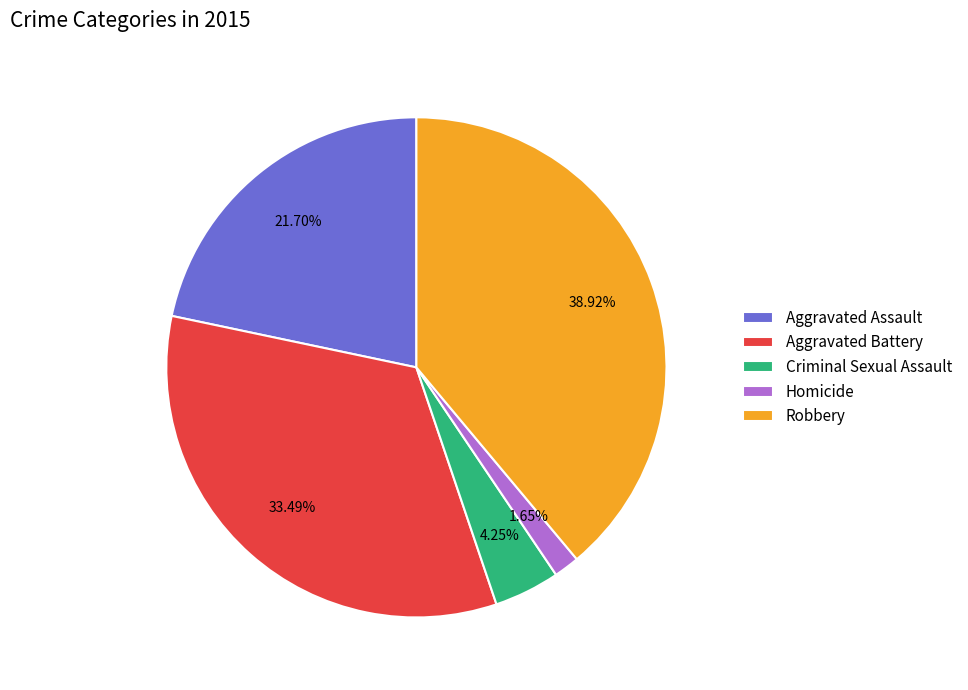

Does Aggravated Battery account for over 50% of the chart?

No